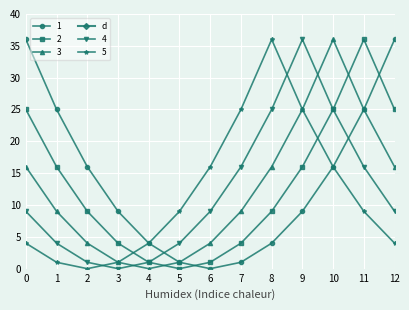

What is the highest value of the 5 series?

36